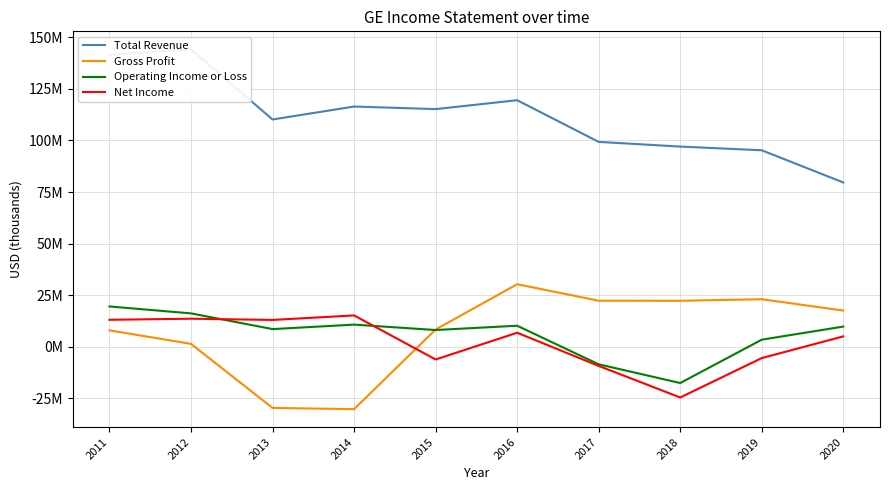

How many times do Net Income and Gross Profit cross each other?

1